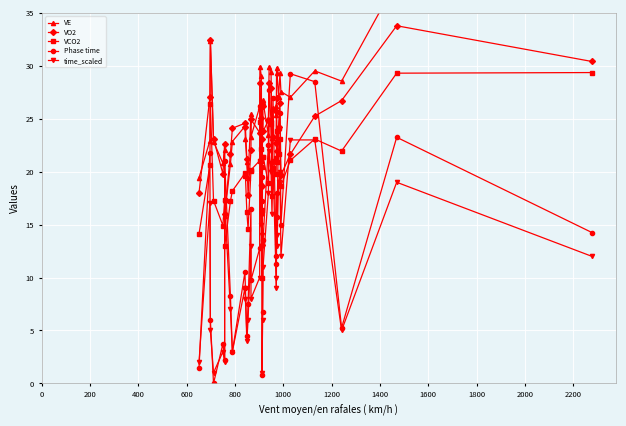

What is the value of the VO2 point at the 12th from the left?

21.2